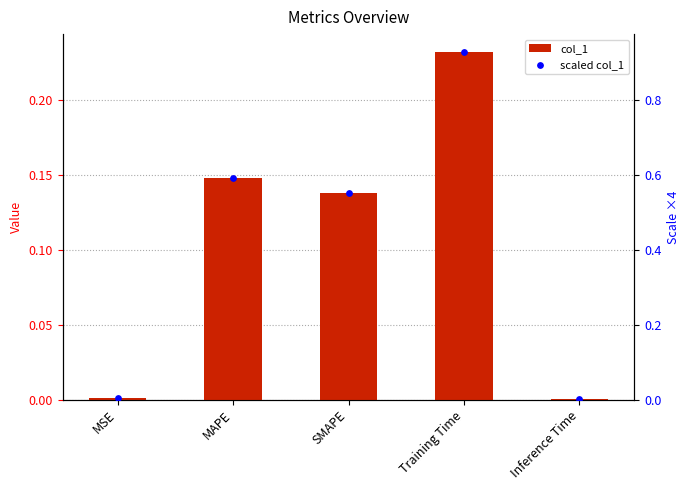

What are all the series names shown in the legend?

col_1, scaled col_1